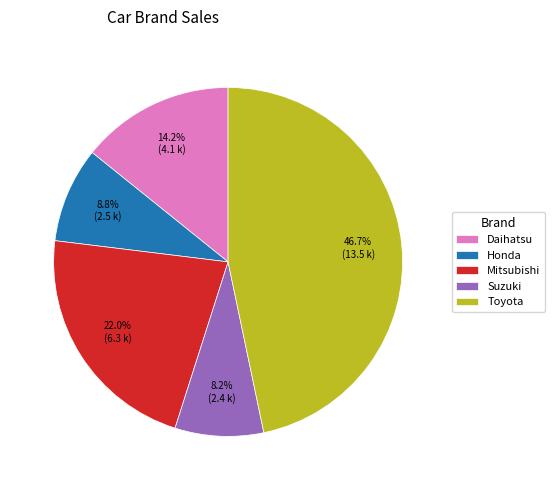

True or false: Toyota accounts for 58% of the total.

False